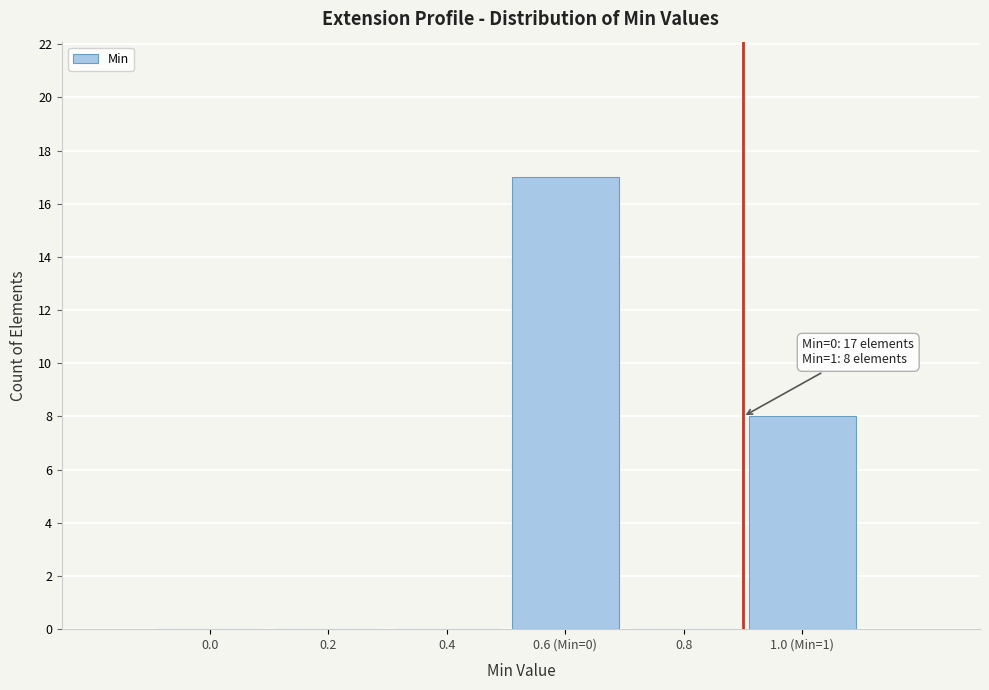

Reading left to right, extract all data points from this chart.

0.0=0	0.2=0	0.4=0	0.6 (Min=0)=17	0.8=0	1.0 (Min=1)=8